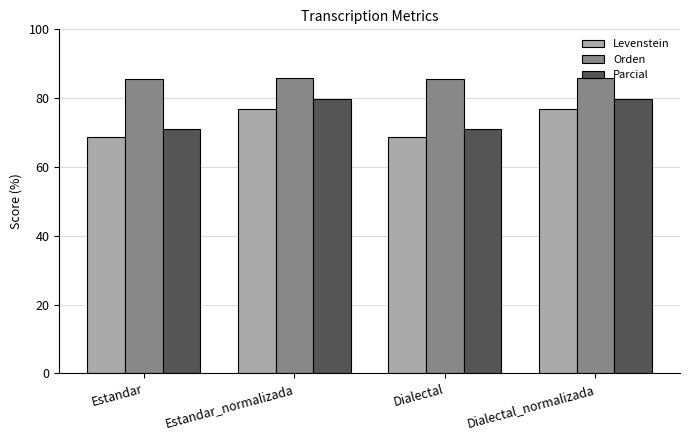

What is the label of the 1st bar from the right?

Dialectal_normalizada